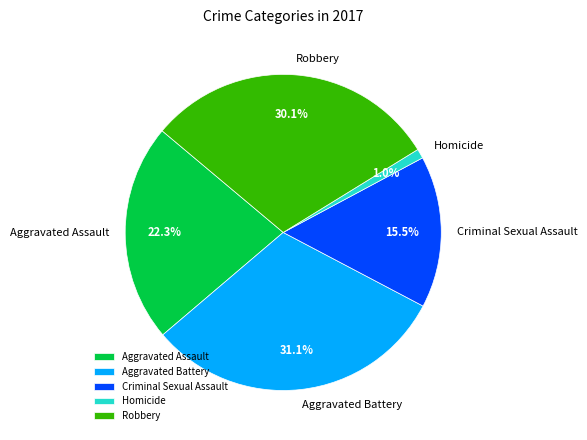

Approximately how many times larger is the value at Robbery compared to Aggravated Battery?

1.0